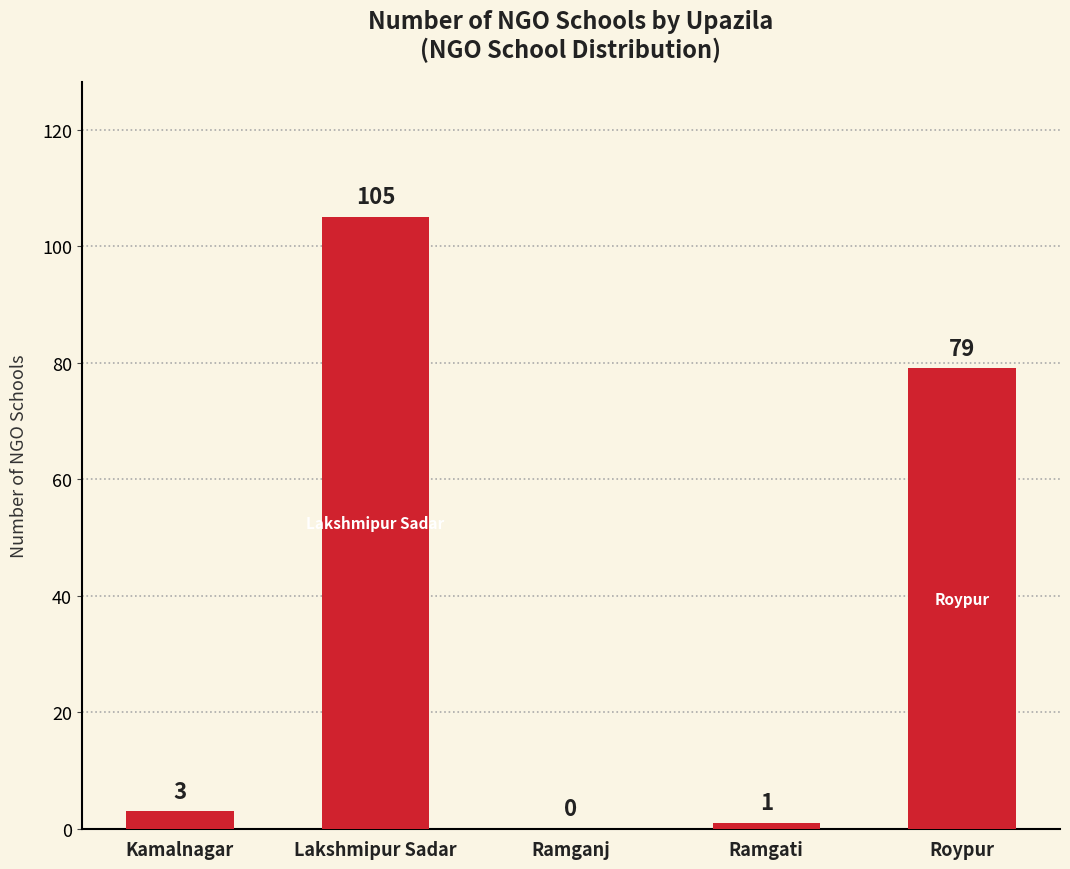

Which label corresponds to the largest value in the chart?

Lakshmipur Sadar